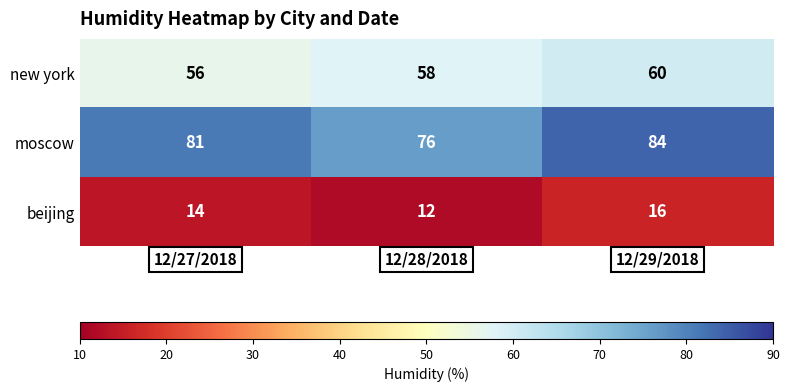

What is the sum of all moscow values?

241